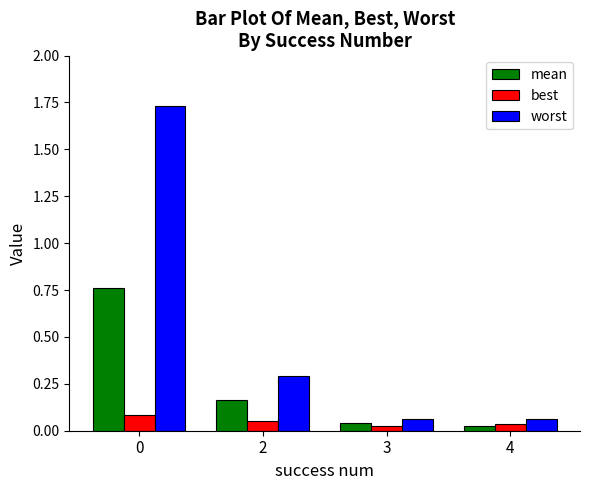

What is the sum of all mean values?

1.0